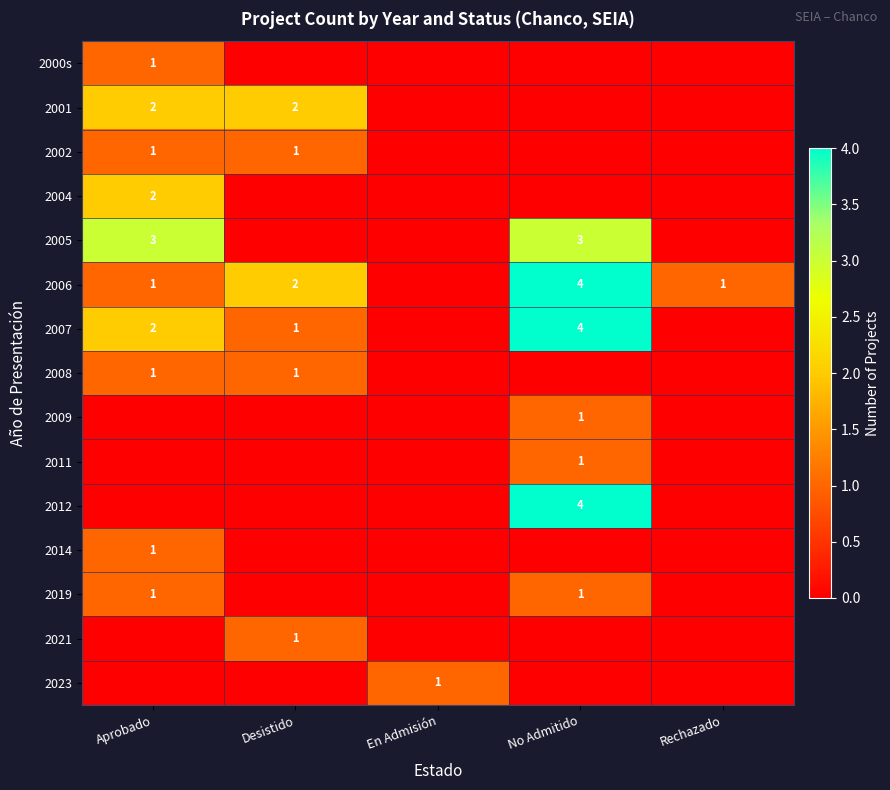

The 2002 series shows 1 at Desistido. True or false?

True